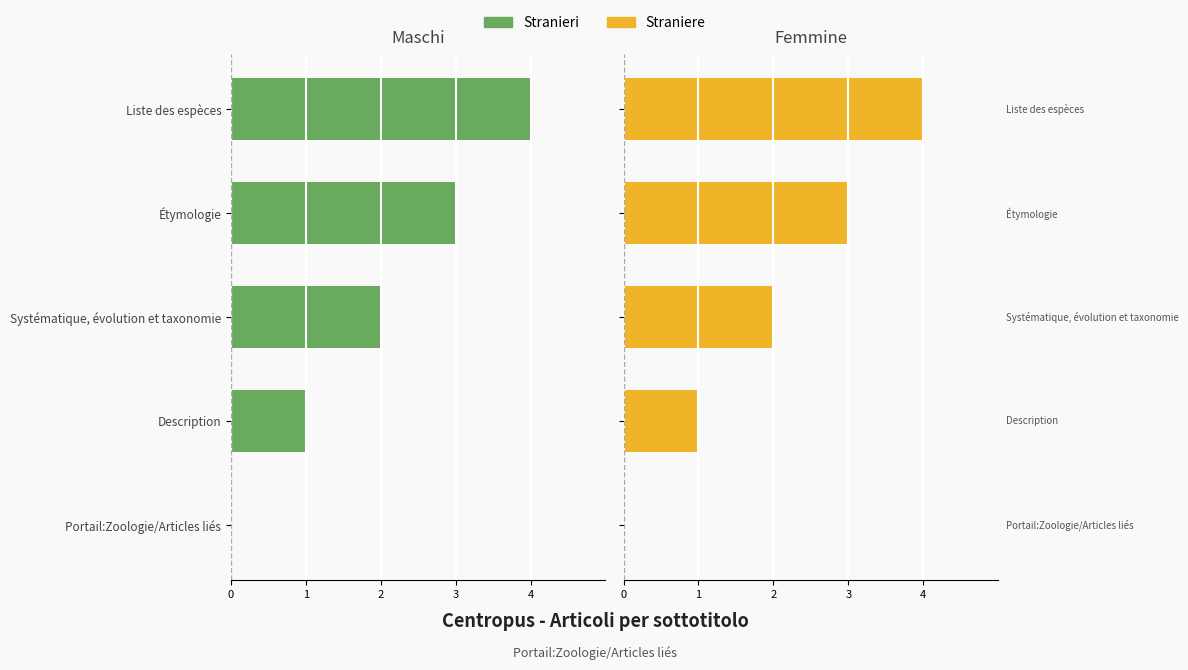

Between Description and Systématique, évolution et taxonomie, which is larger?

Description